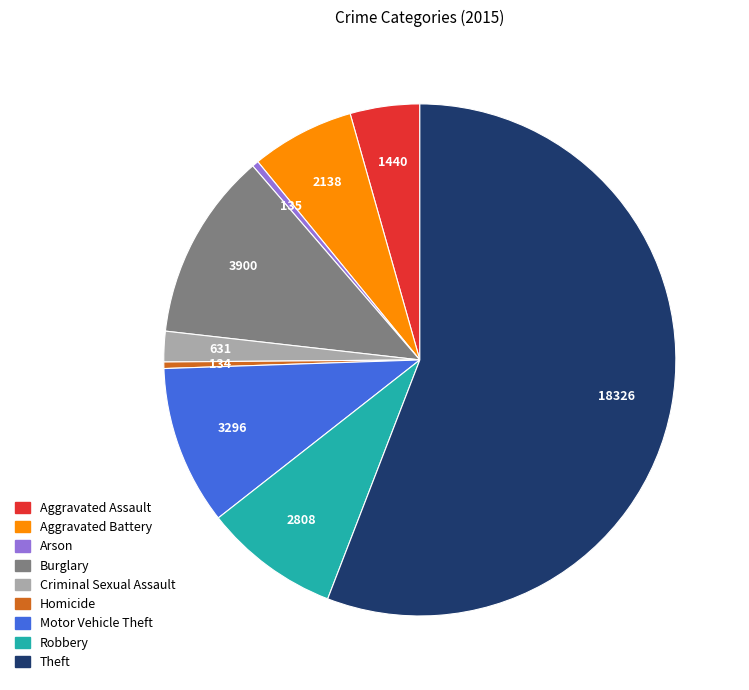

Which slice represents more than half of the pie?

Theft